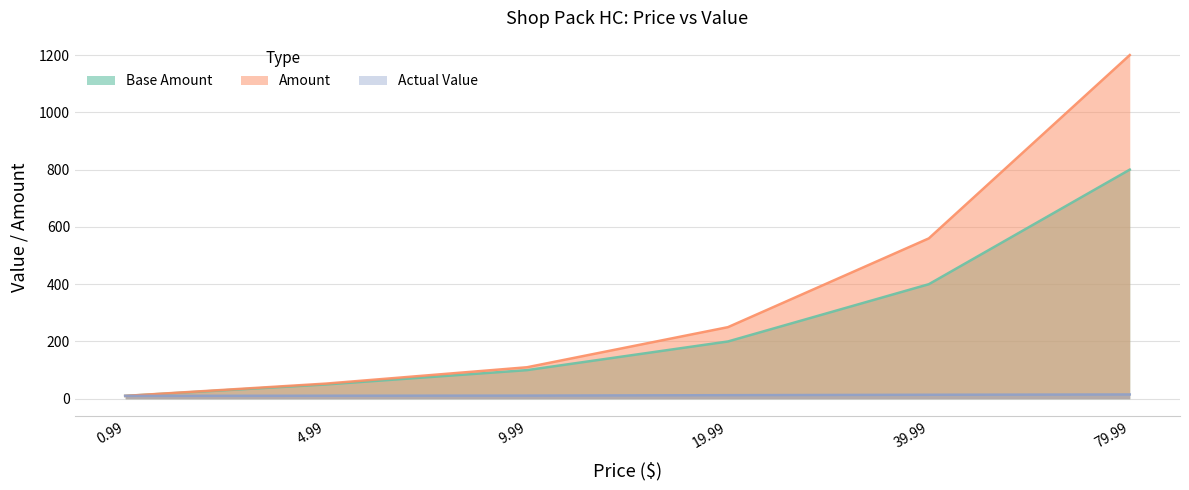

What is the maximum value shown in the chart?

1200.0